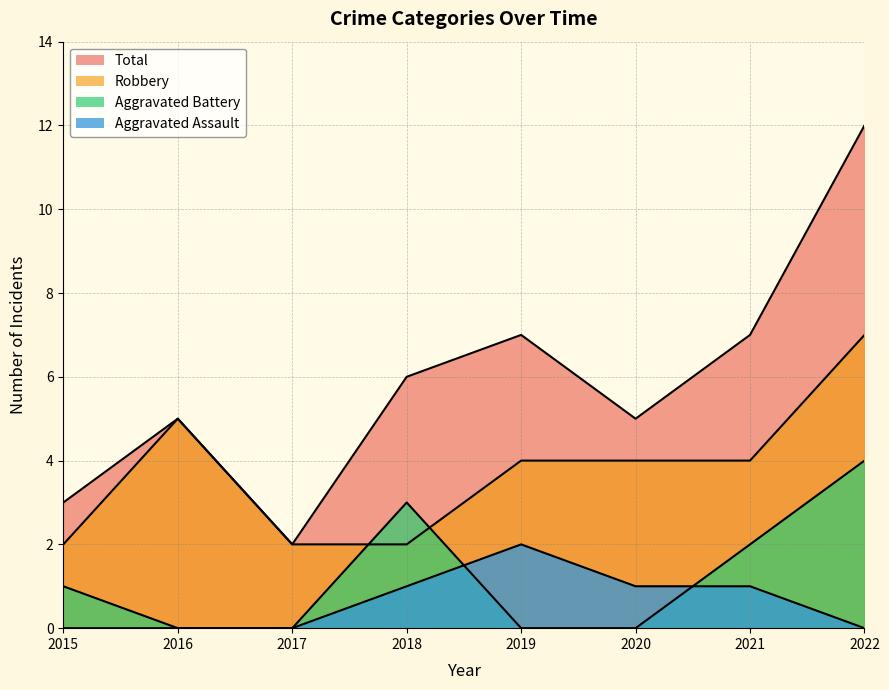

Where is Aggravated Assault nearest to the value 1?

2018